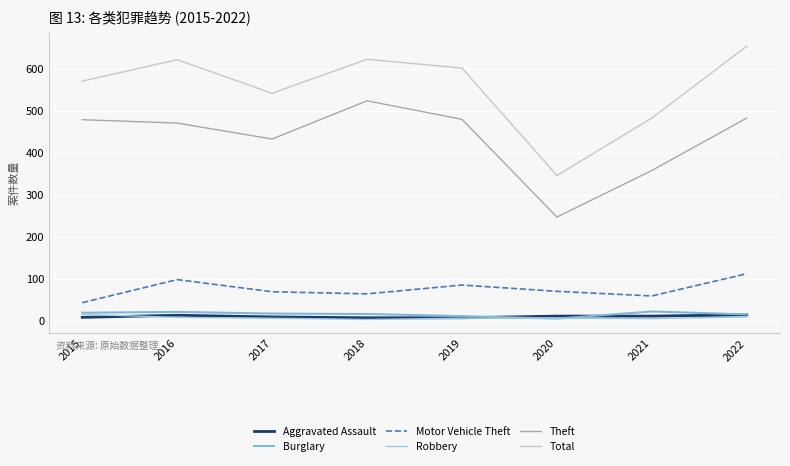

Reading left to right, extract all data points from this chart.

Aggravated Assault: 8	13	9	7	7	11	11	14
Burglary: 19	21	17	16	11	5	22	15
Motor Vehicle Theft: 43	98	69	64	85	70	59	112
Robbery: 15	8	6	3	6	6	5	9
Theft: 479	471	433	524	480	247	358	483
Total: 571	622	542	623	602	346	483	654